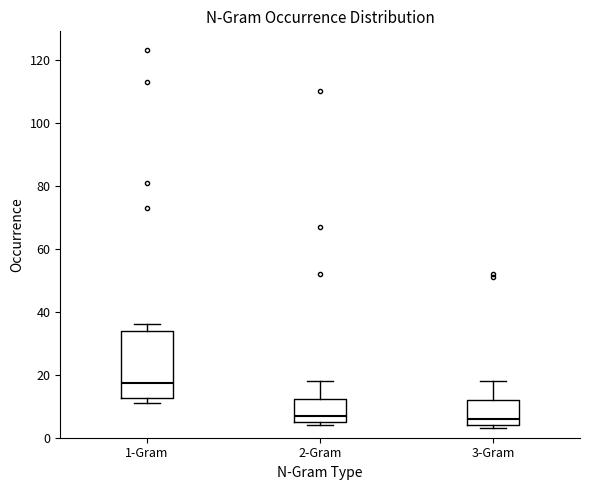

Reading left to right, transcribe this box plot: for each box, give where its median line is, the range the box spans, and where its two whiskers end, as read against the y-axis. The values are not printed on the chart, so give them approximately, as read against the axis.

1-Gram: median 18, box 12 to 34, whiskers 12 (just below the box's lower edge) to 36
2-Gram: median 8, box 6 to 12, whiskers 4 to 18
3-Gram: median 6, box 4 to 12, whiskers 4 (just below the box's lower edge) to 18